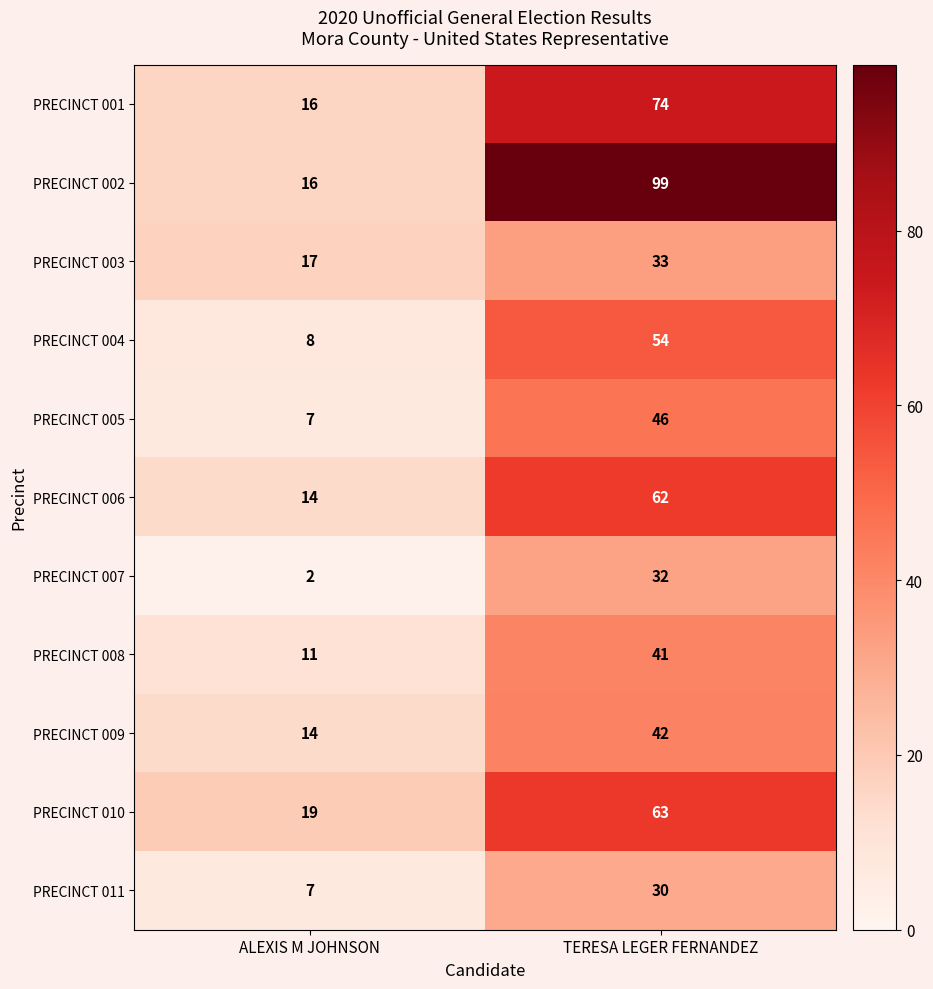

What is the greatest value displayed?

99